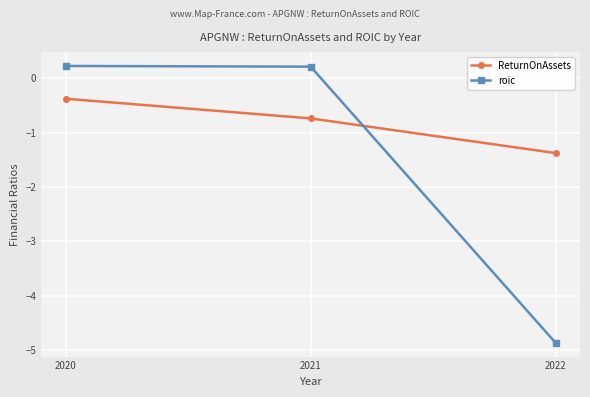

What is the maximum value for ReturnOnAssets?

-0.4